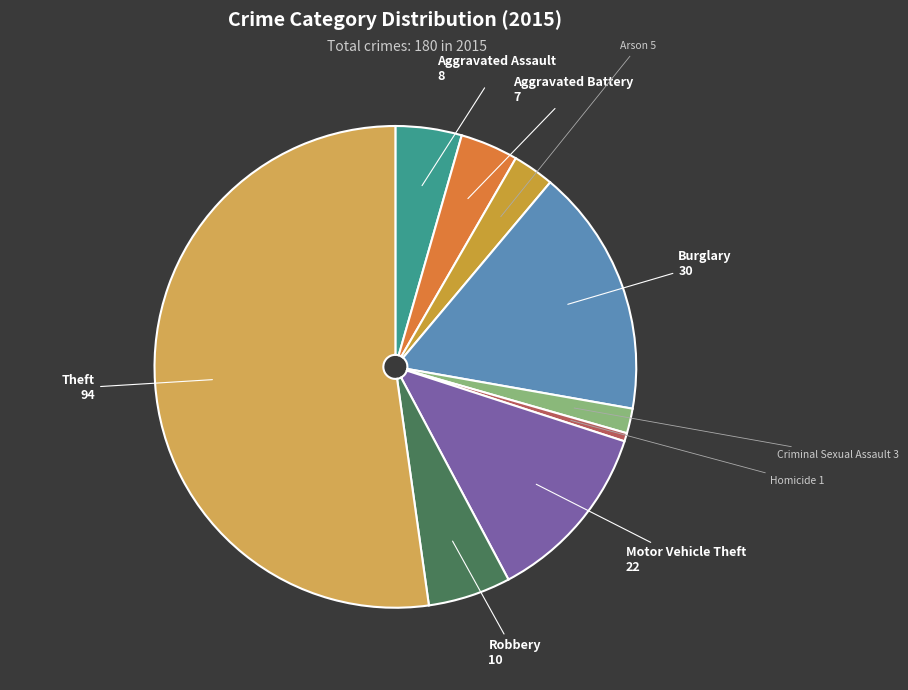

How many slices are in this pie chart?

9